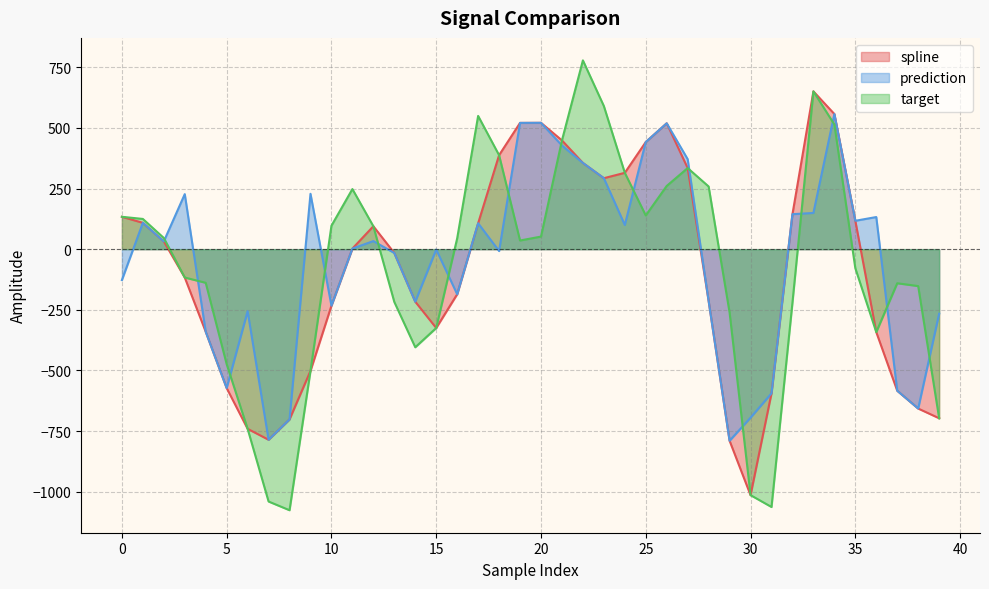

True or false: prediction and spline intersect in this chart.

False